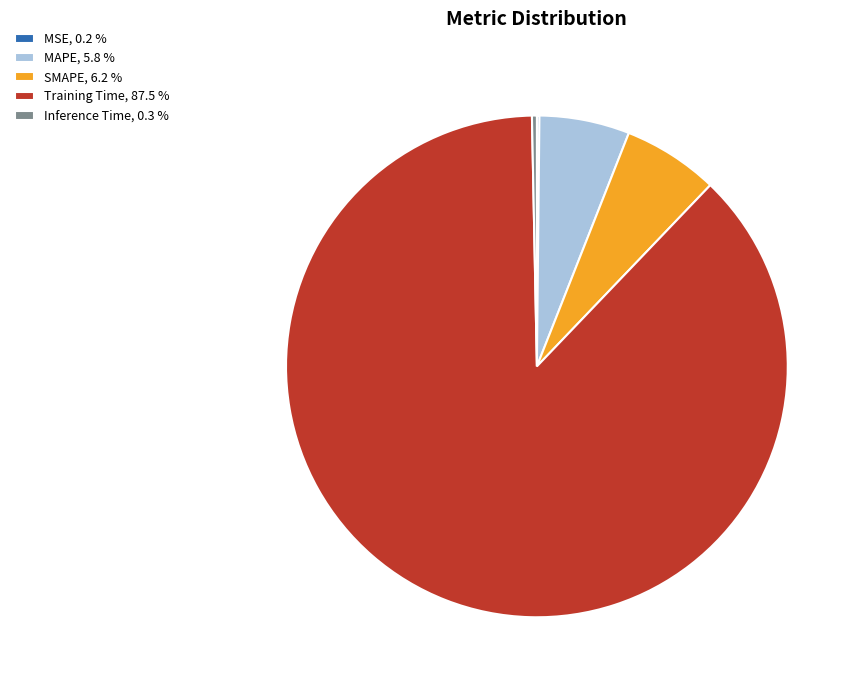

Combined, do MAPE, 5.8 % and Training Time, 87.5 % account for over 50%?

Yes